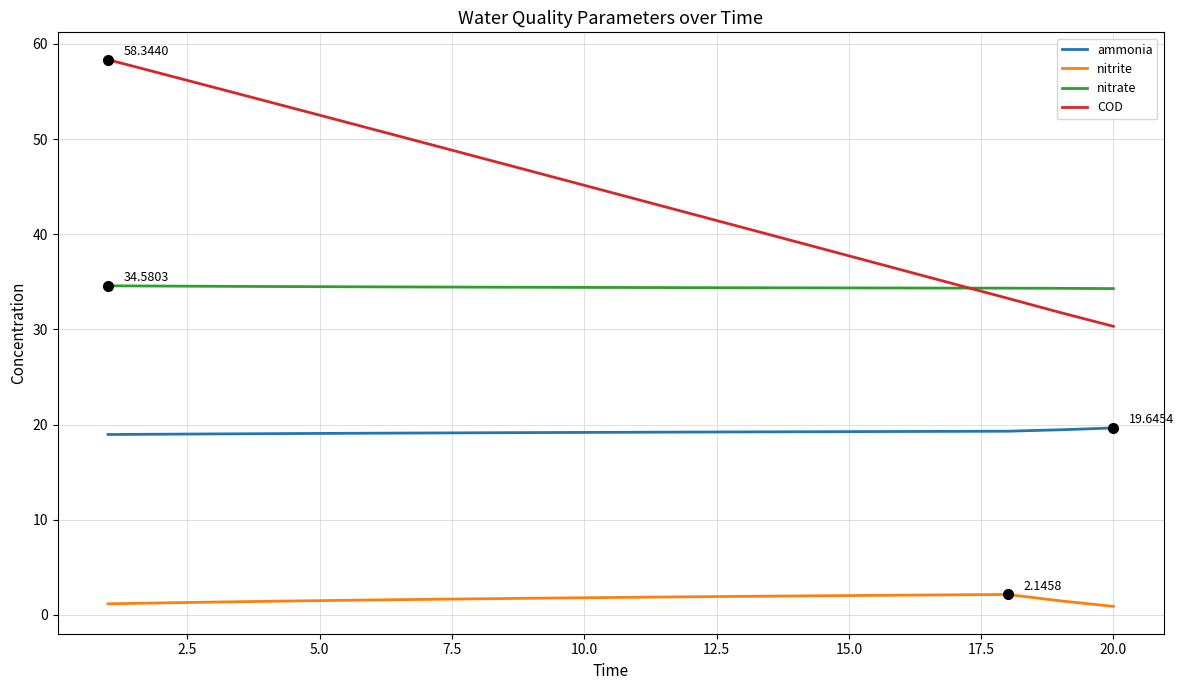

What is the smallest value displayed?

0.9